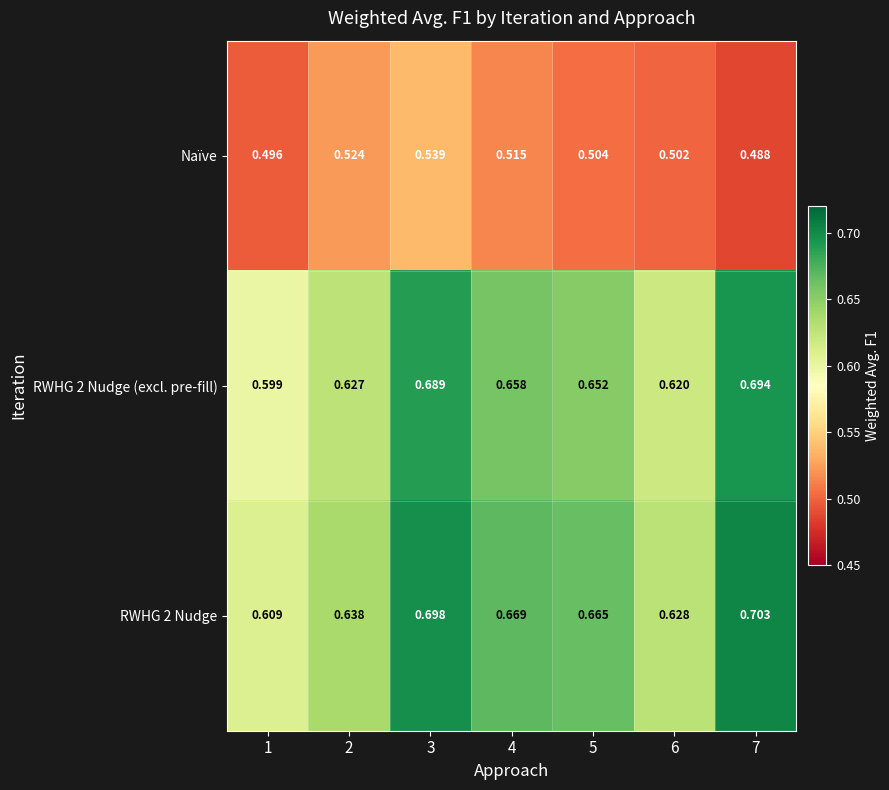

Is the value of RWHG 2 Nudge at 7 greater than the value of RWHG 2 Nudge (excl. pre-fill) at 5?

Yes